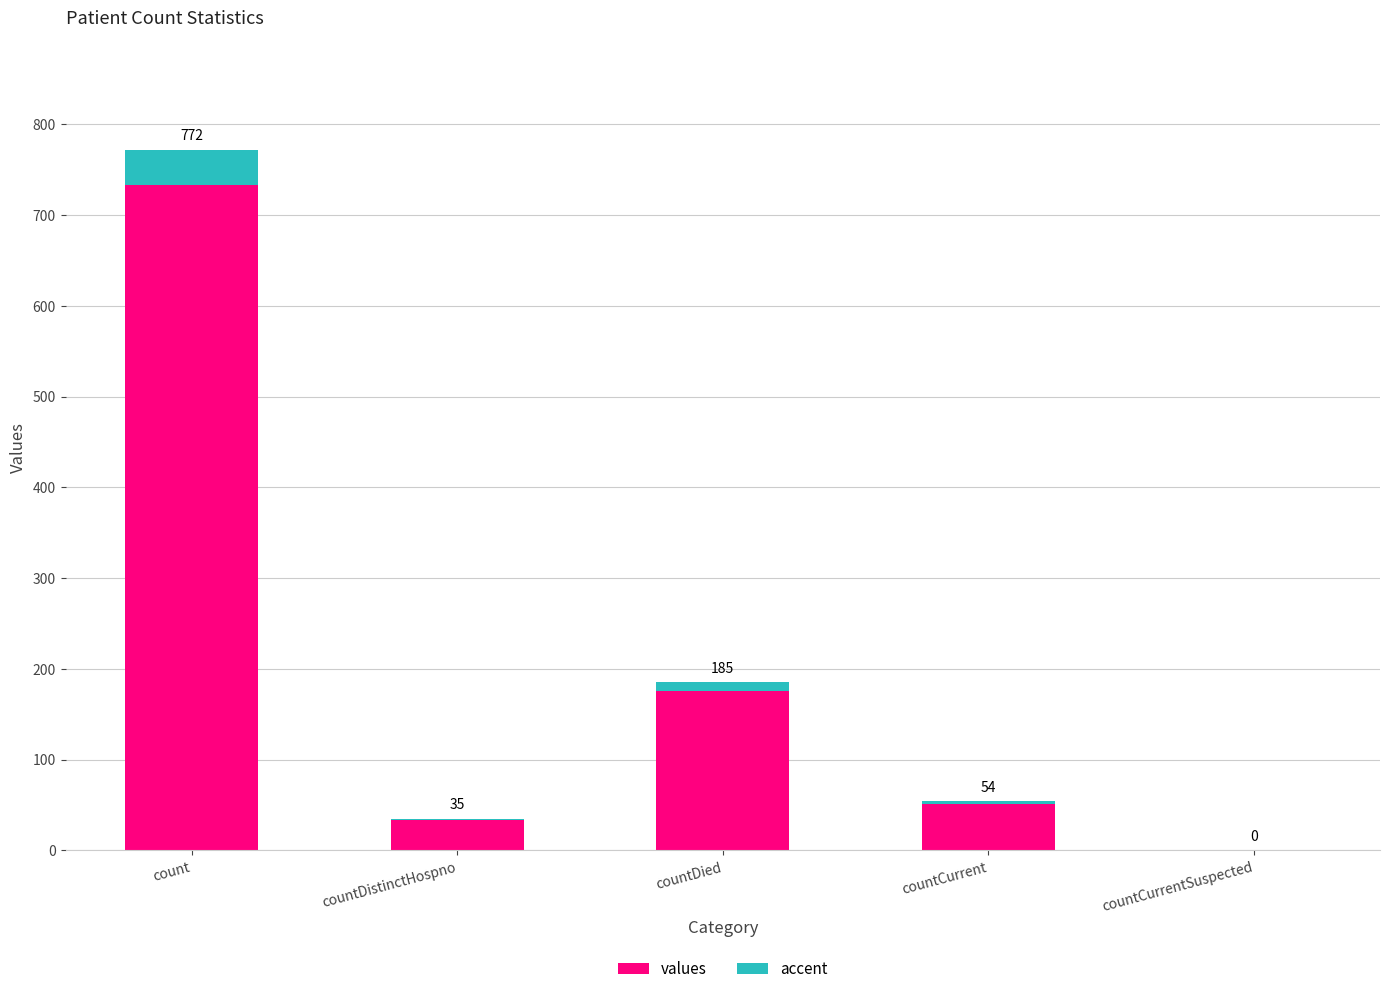

Are the bars grouped side by side (vs. stacked)?

No